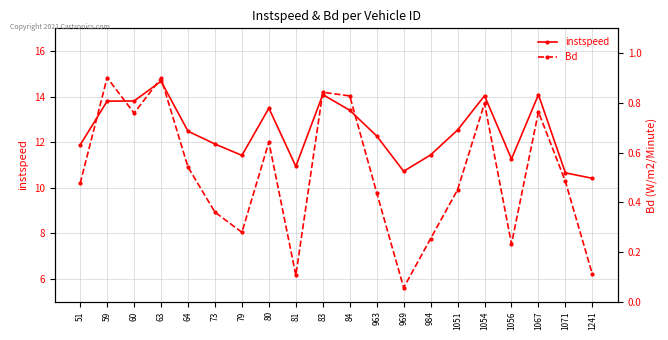

Is the value of instspeed at 60 greater than the value of Bd at 84?

Yes